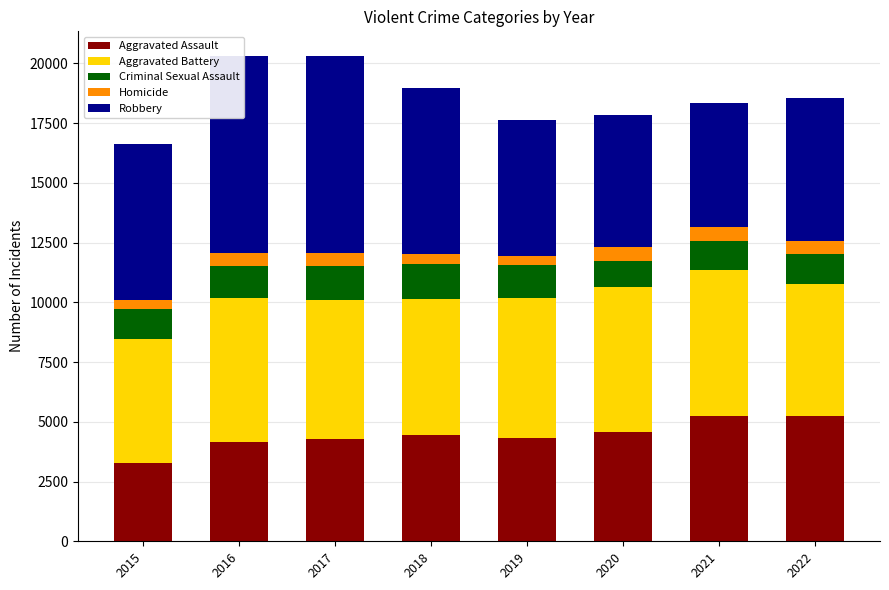

What is the minimum value for Aggravated Assault?

3284